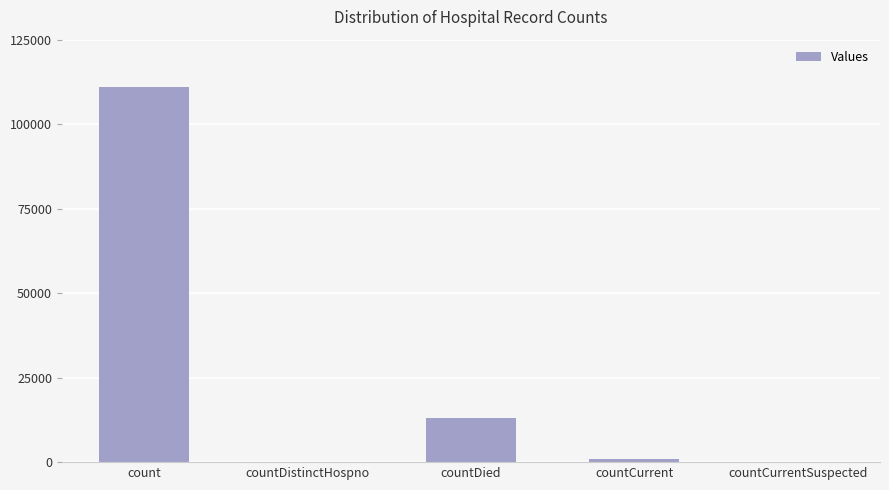

Where does the data first go above 997?

count